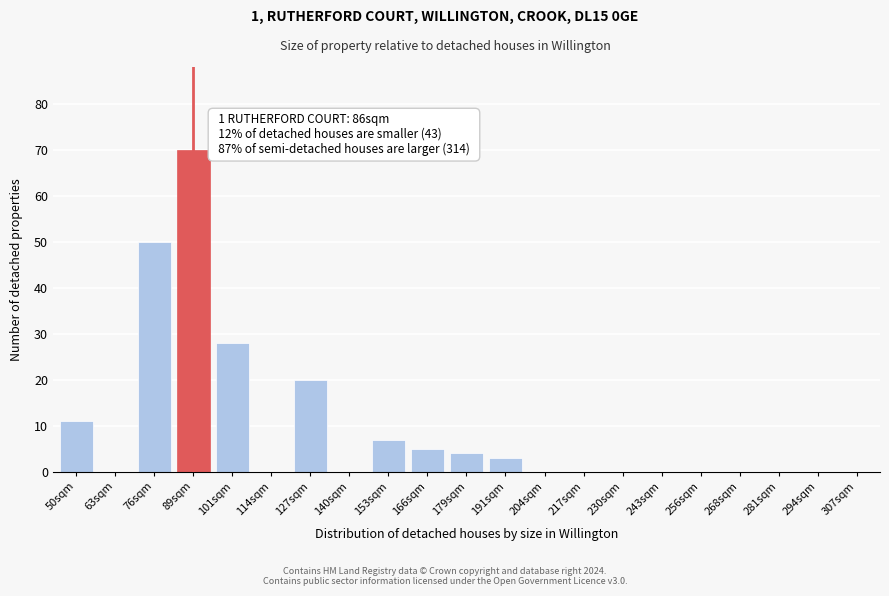

Reading left to right, extract all data points from this chart.

50sqm=11	63sqm=0	76sqm=50	89sqm=70	101sqm=28	114sqm=0	127sqm=20	140sqm=0	153sqm=7	166sqm=5	179sqm=4	191sqm=3	204sqm=0	217sqm=0	230sqm=0	243sqm=0	256sqm=0	268sqm=0	281sqm=0	294sqm=0	307sqm=0